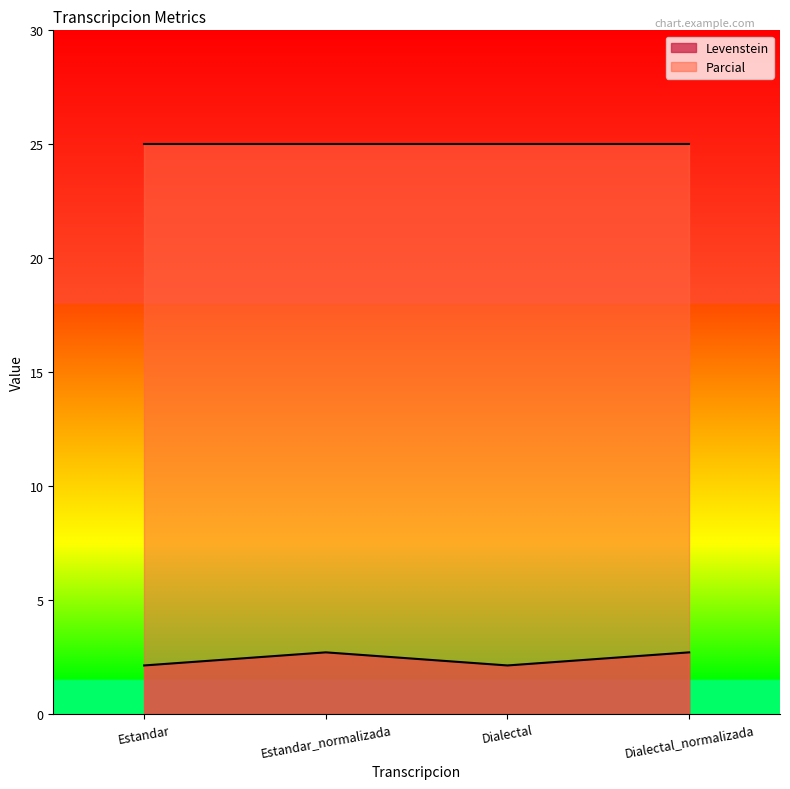

What is the average value?

2.4